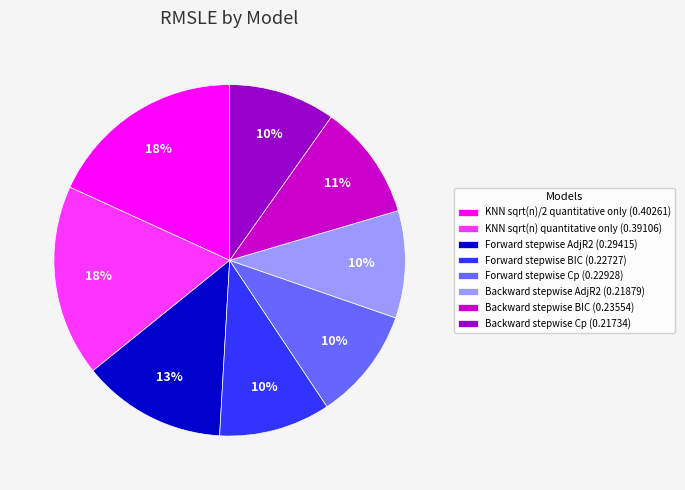

What percentage is the Backward stepwise BIC slice, to the nearest percent?

11%